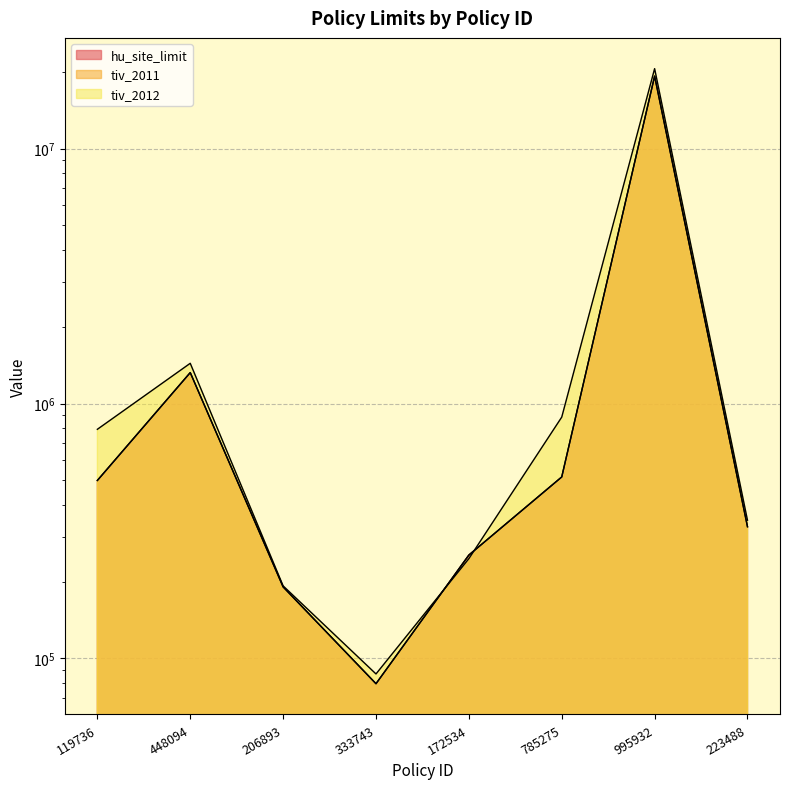

How many times do hu_site_limit and tiv_2012 cross each other?

2